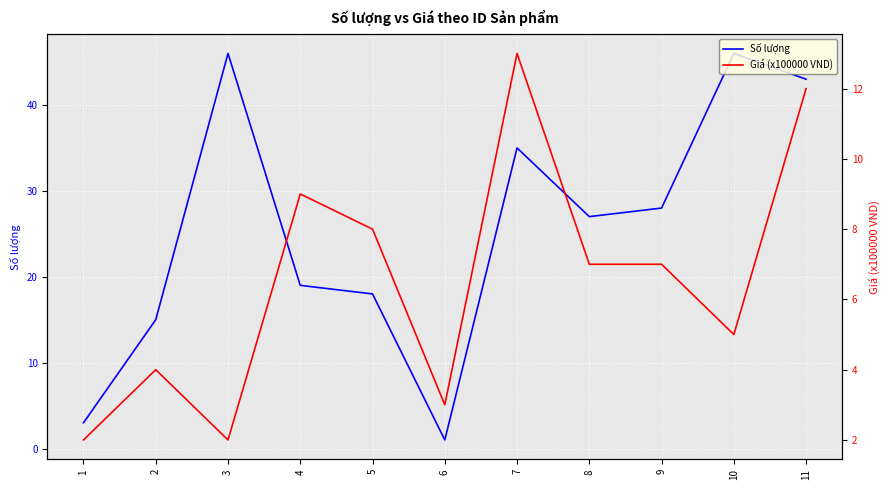

Which series ends up on top after the final intersection of Số lượng and Giá (x100000 VND)?

Số lượng